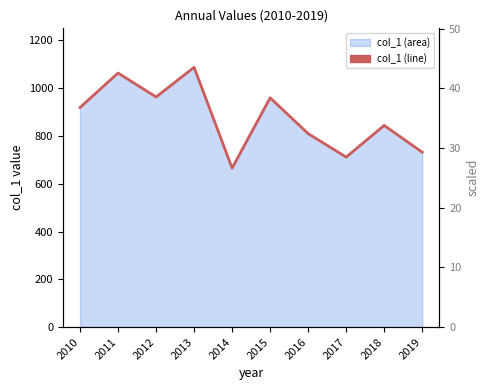

Which category has the lowest value across all series?

2014